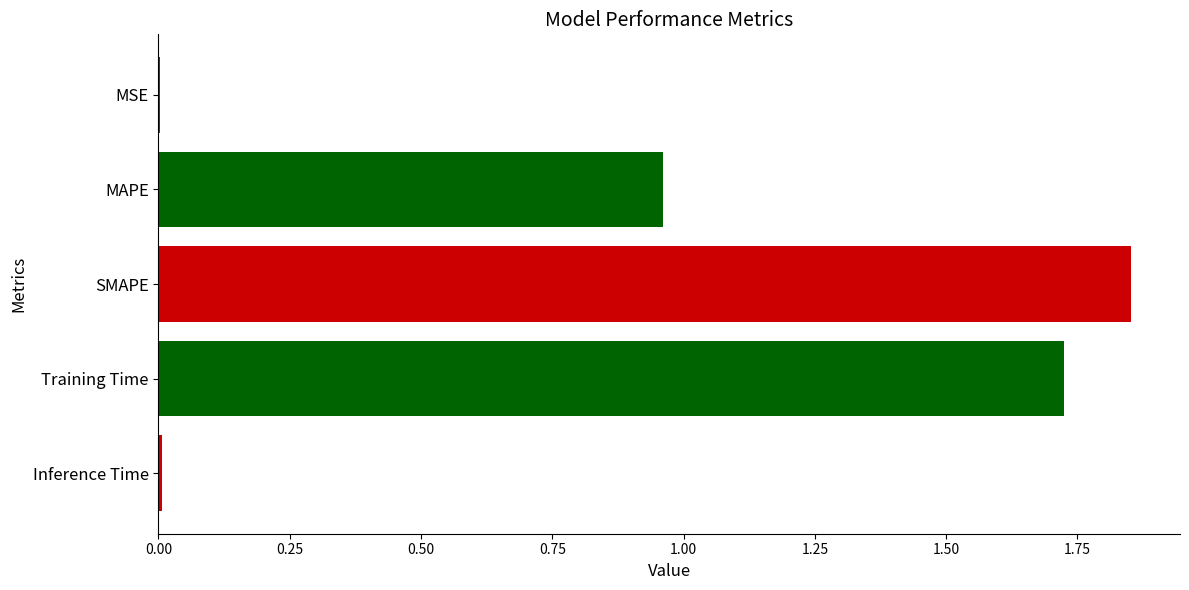

What is the sum of all values?

4.5